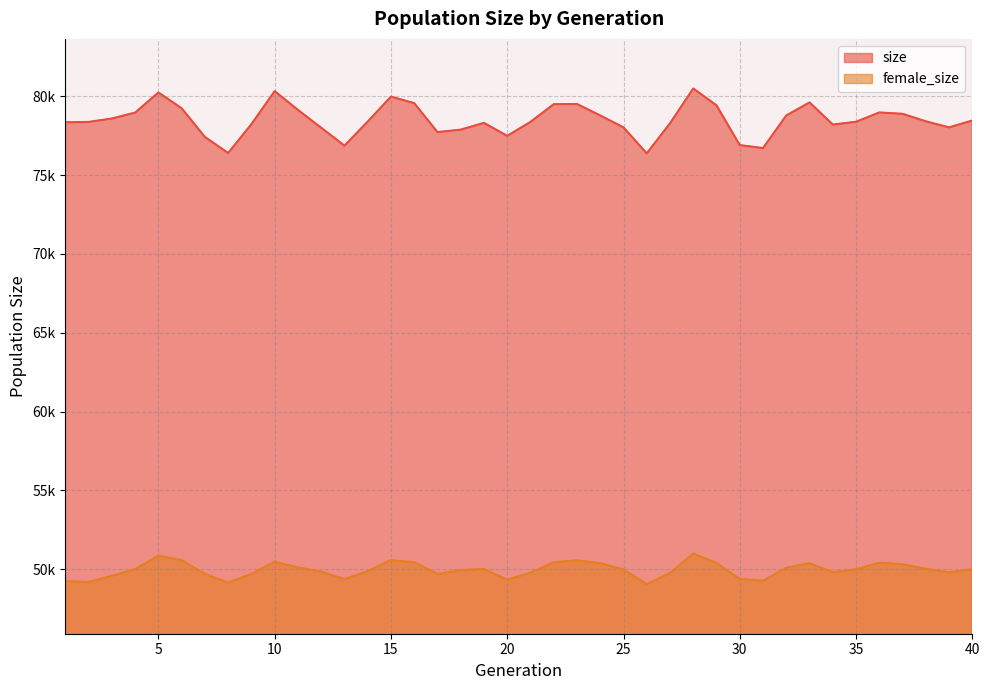

What is the greatest value displayed?

80496